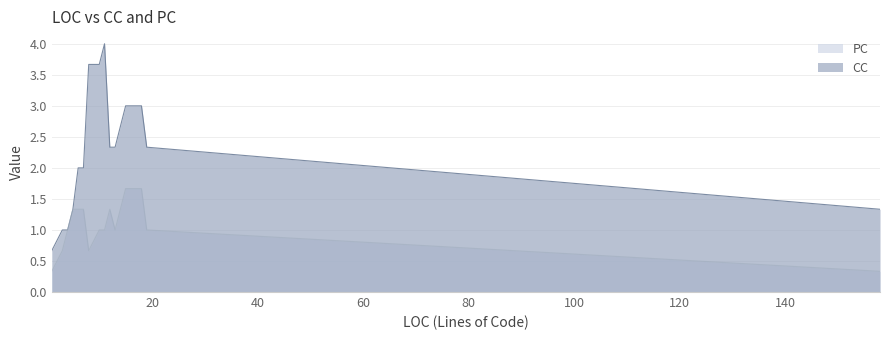

Which series has the widest spread of values?

CC